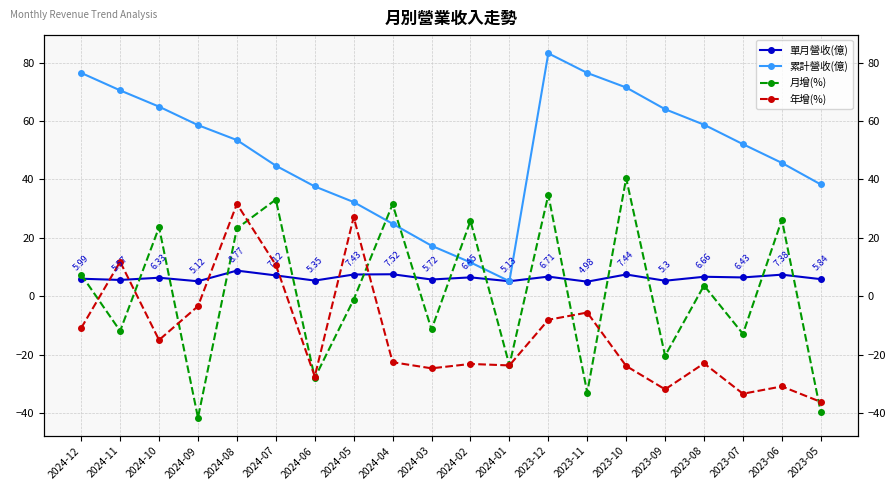

Which series has the largest range (max minus min)?

月增(%)